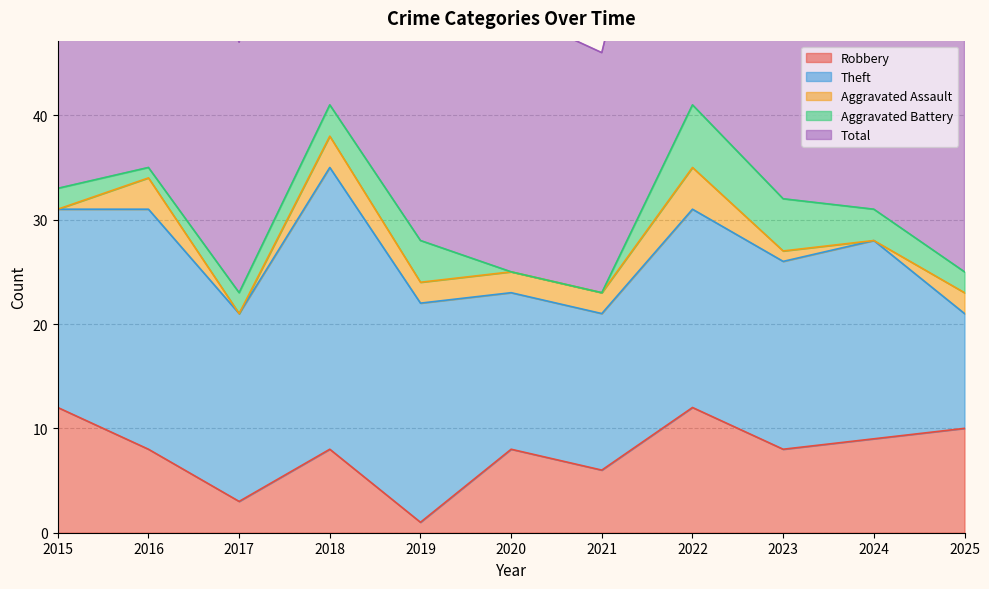

True or false: Aggravated Battery and Total cross at least once.

False